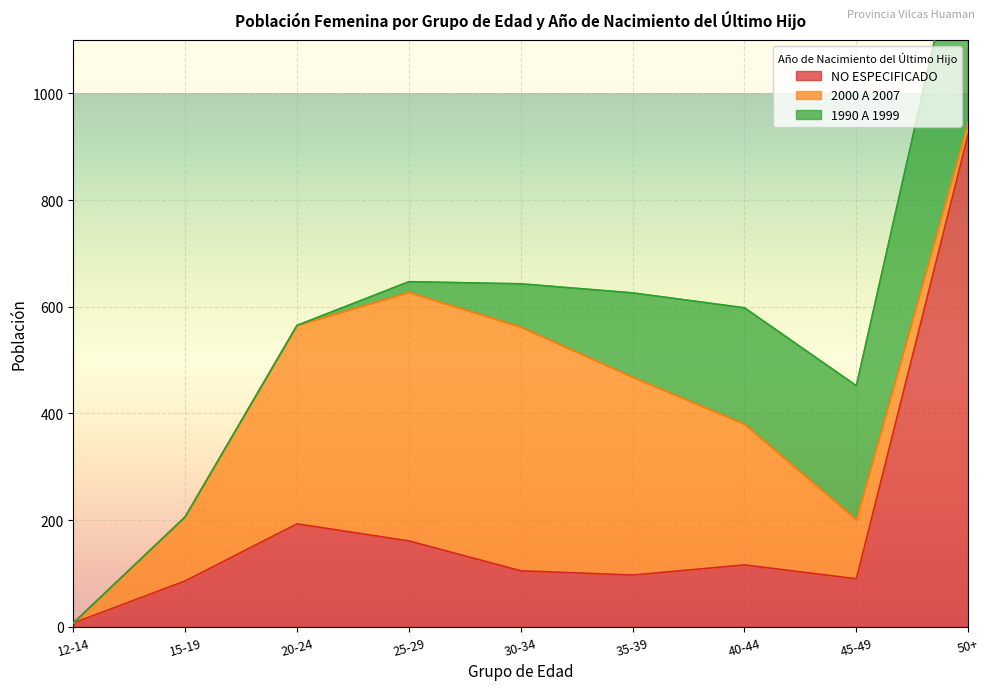

What is the spread (max minus min) of values at 25-29?

446